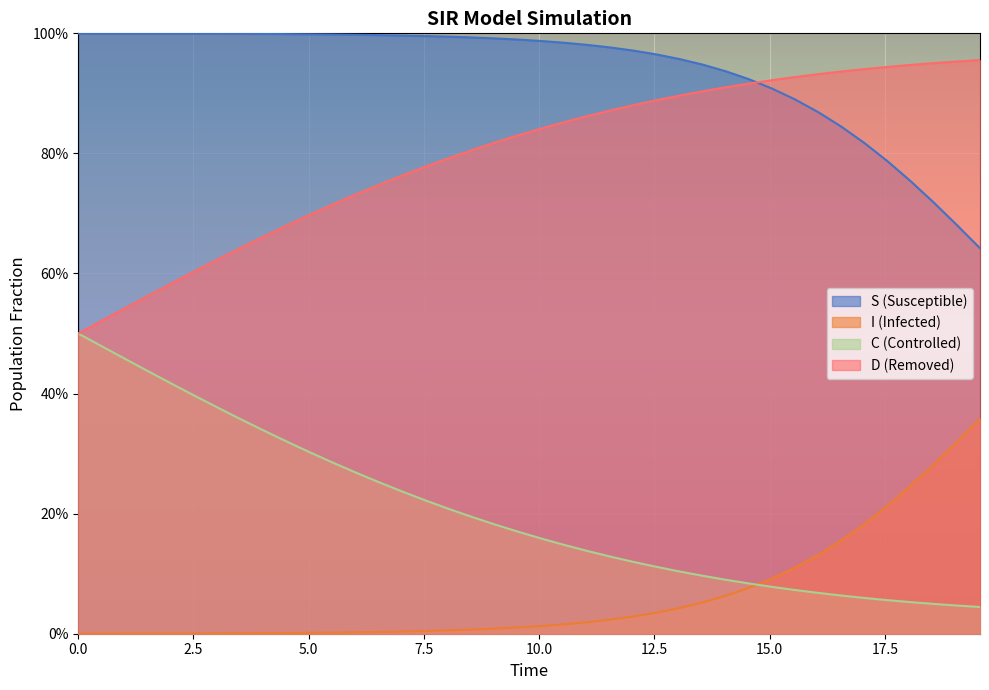

True or false: D and I cross at least once.

False